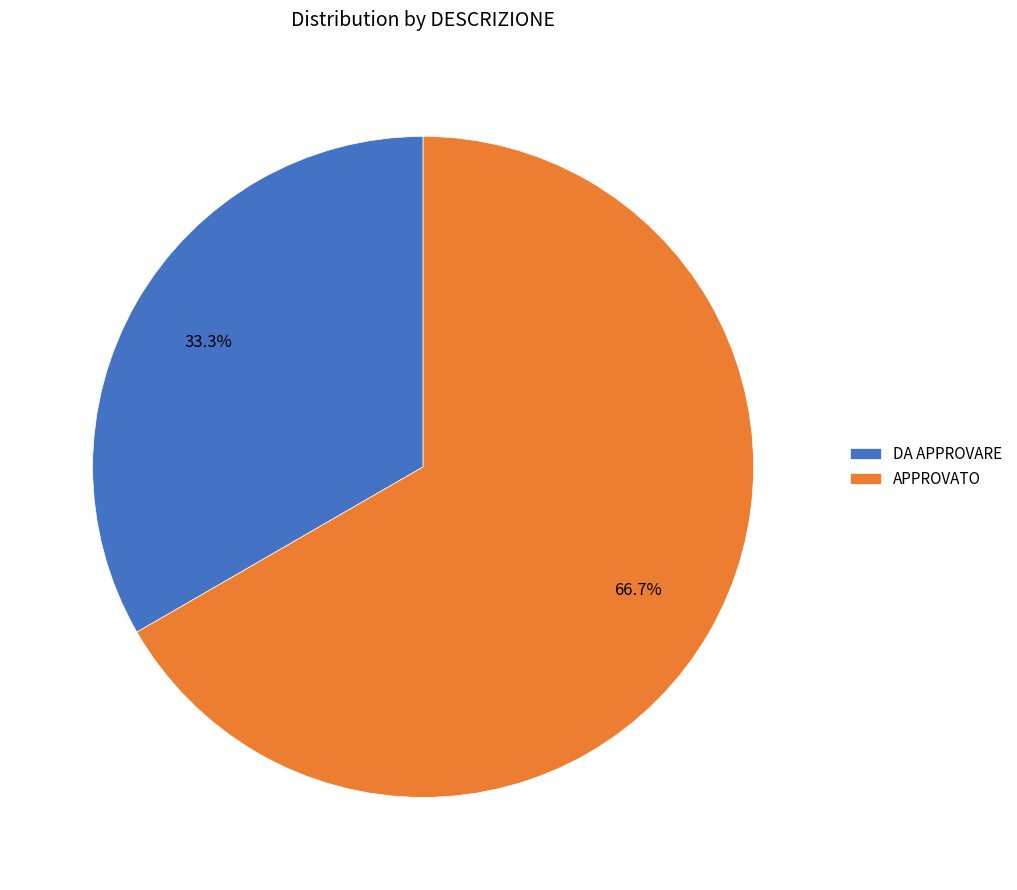

To the nearest percent, what portion does DA APPROVARE represent?

33%